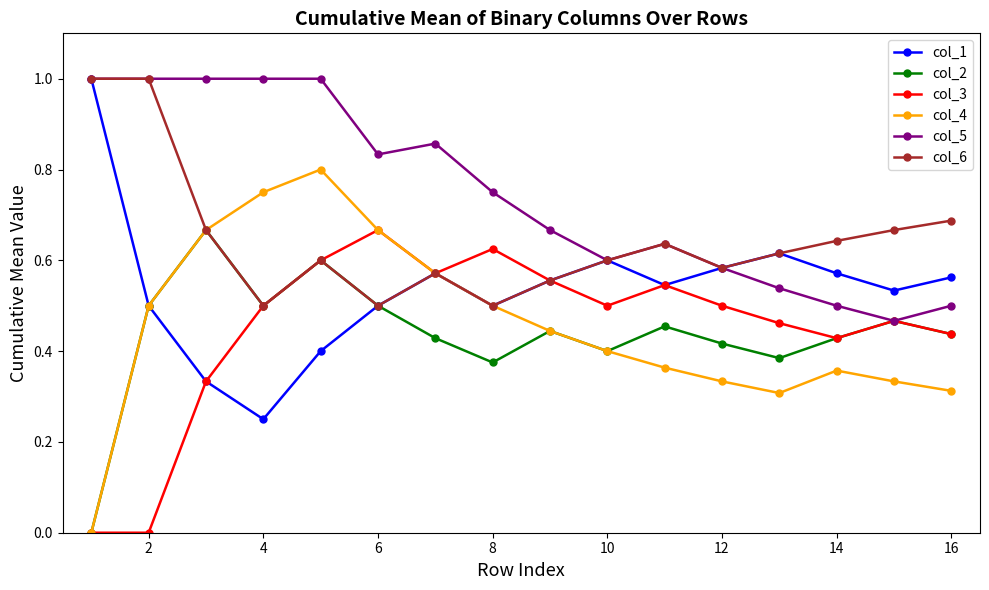

Which series has the largest total across all categories?

col_5